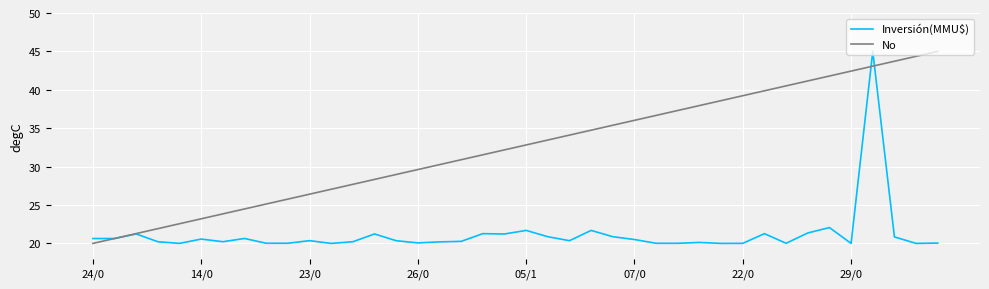

What is the minimum value for No?

20.0